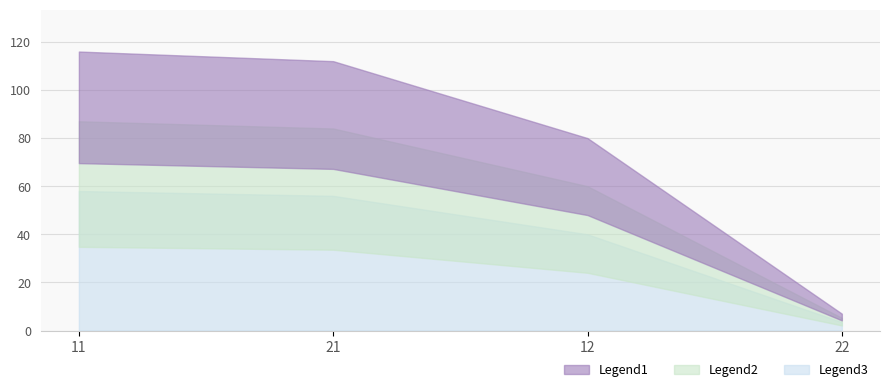

What is the difference between the maximum and minimum values?

109